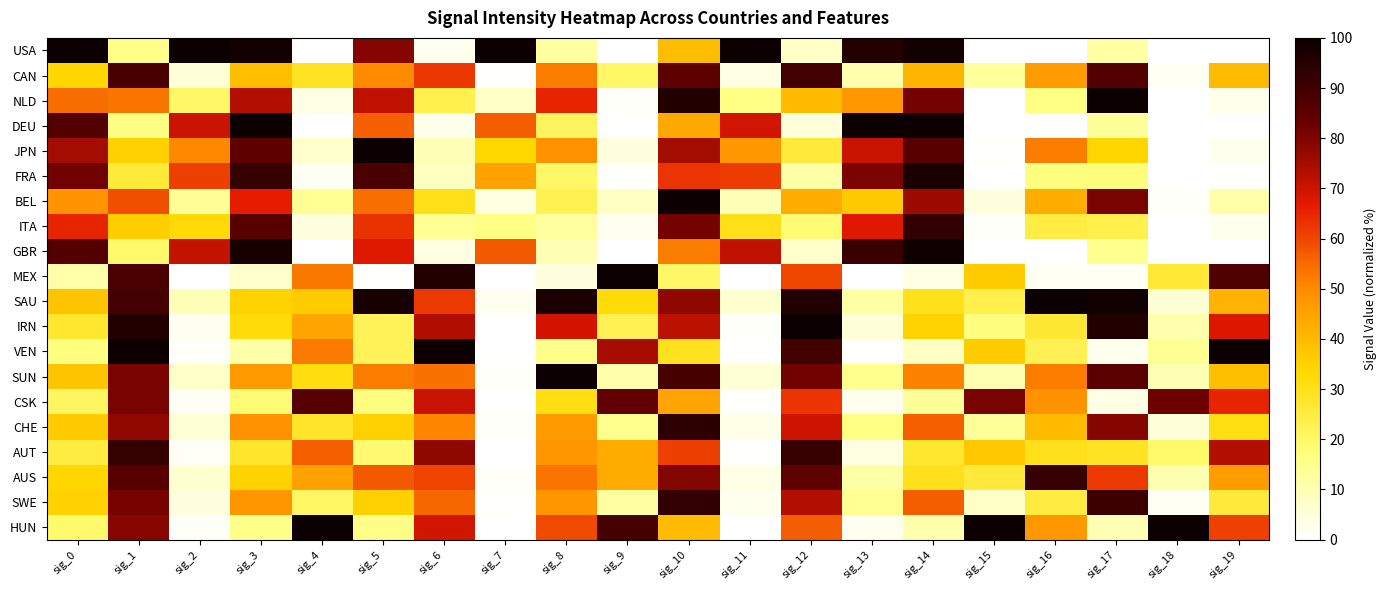

Between sig_3 and sig_16, which is larger?

sig_3